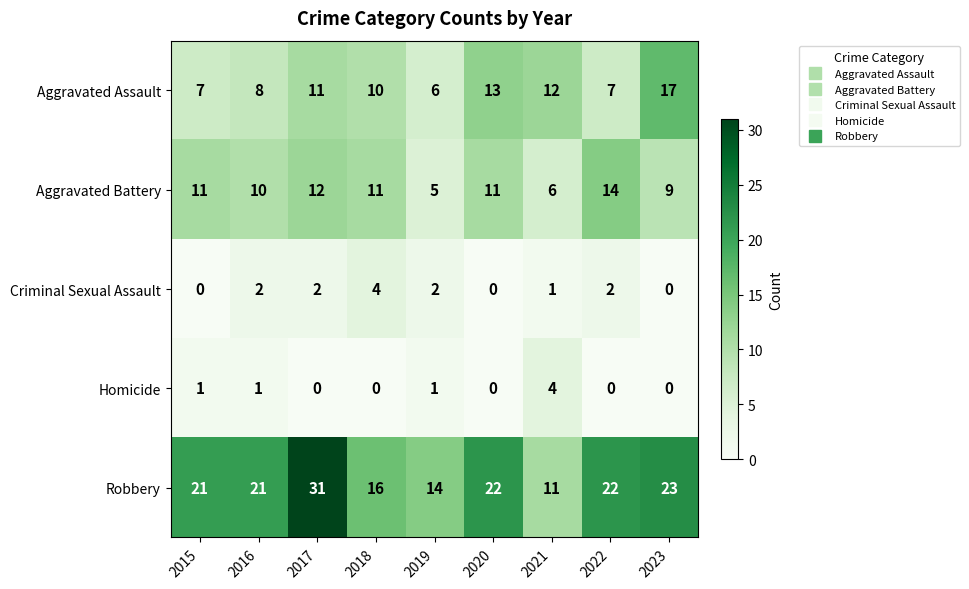

True or false: Criminal Sexual Assault has a value of 3 at 2022.

False